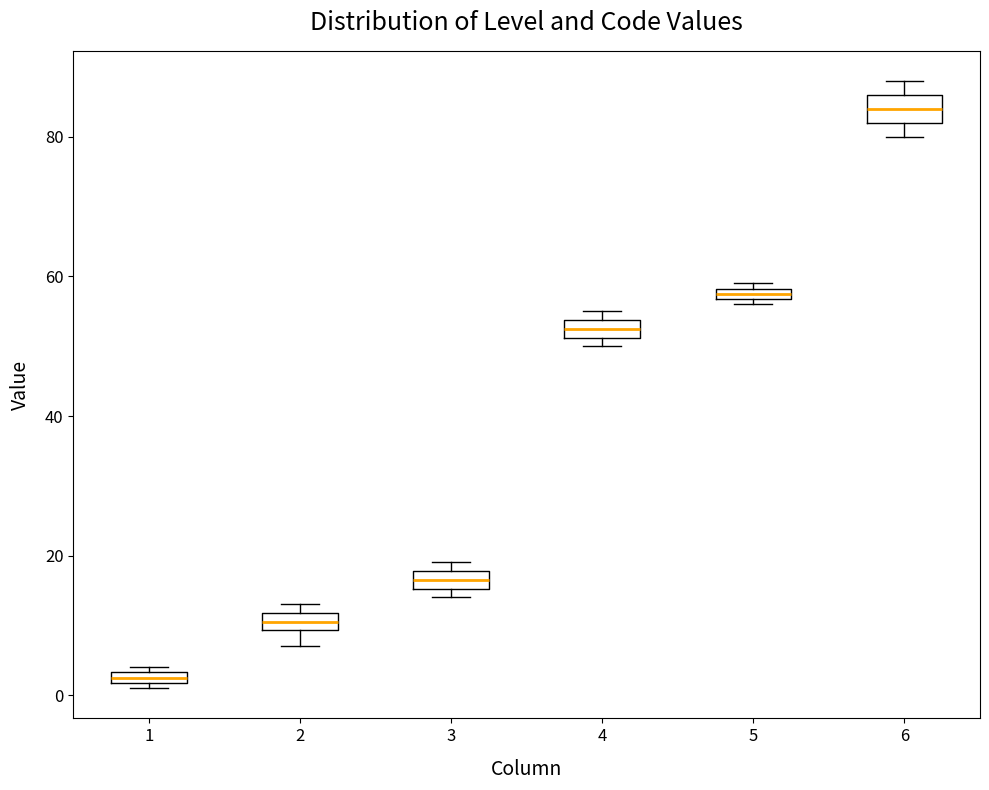

Which box's median line is the lowest?

1